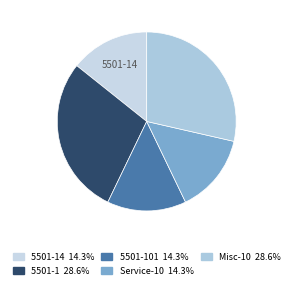

Is there any slice that represents more than half of the pie?

No